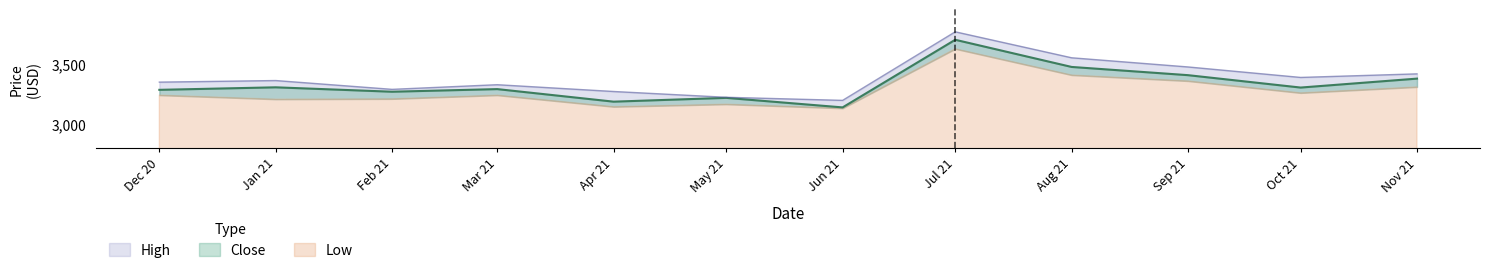

What is the difference between the Close values at Jan 21 and Dec 20?

21.1